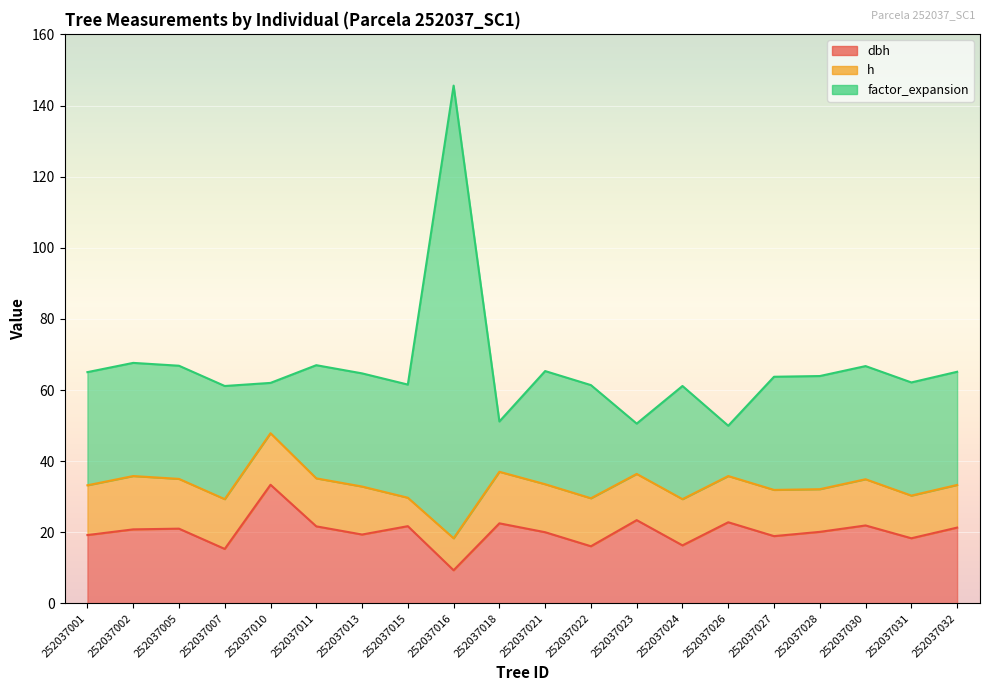

True or false: dbh and factor_expansion intersect in this chart.

False